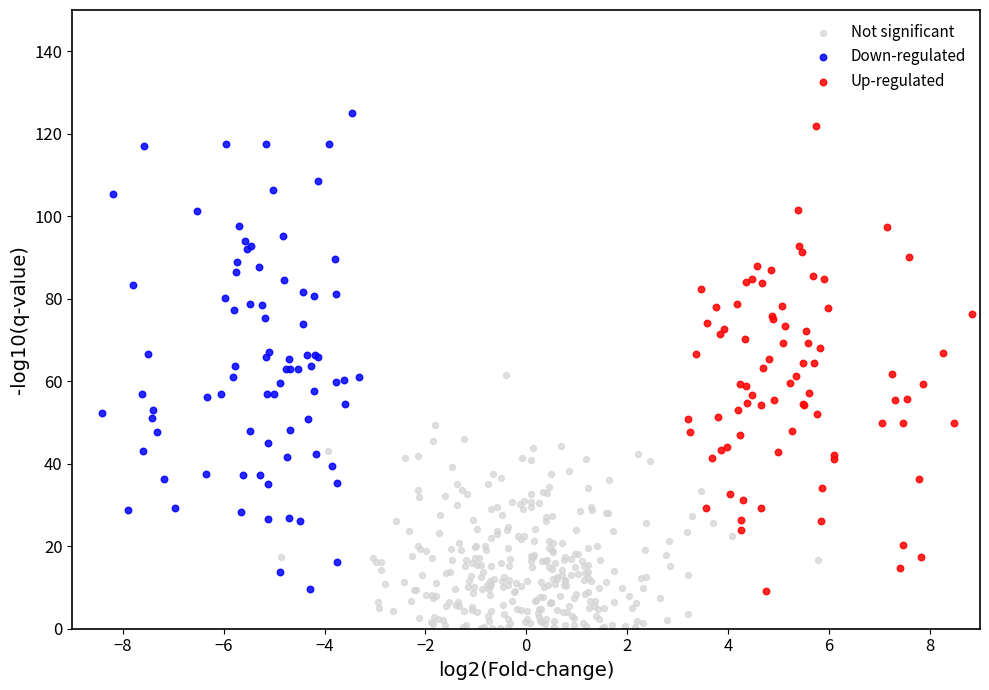

Which series reaches the maximum Y coordinate?

Down-regulated